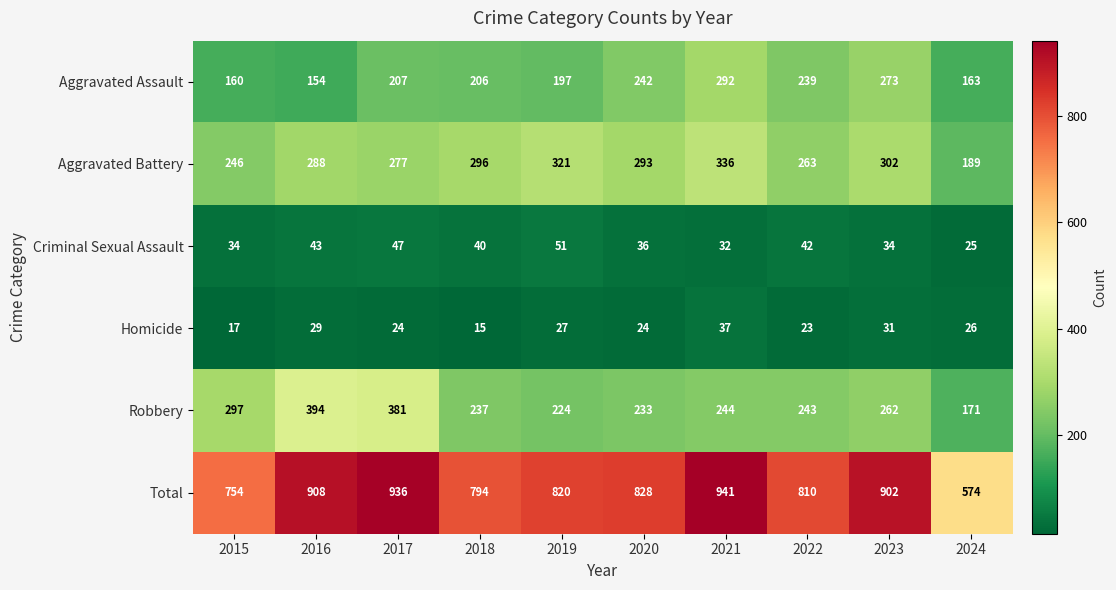

List the series in order of their peak value, lowest first.

Homicide, Criminal Sexual Assault, Aggravated Assault, Aggravated Battery, Robbery, Total